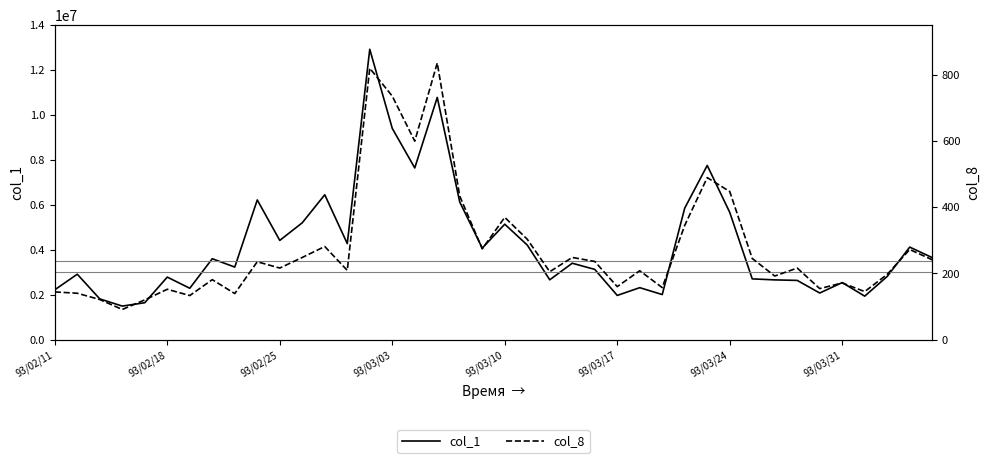

Rank the series by their average value, from highest to lowest.

col_1, col_8